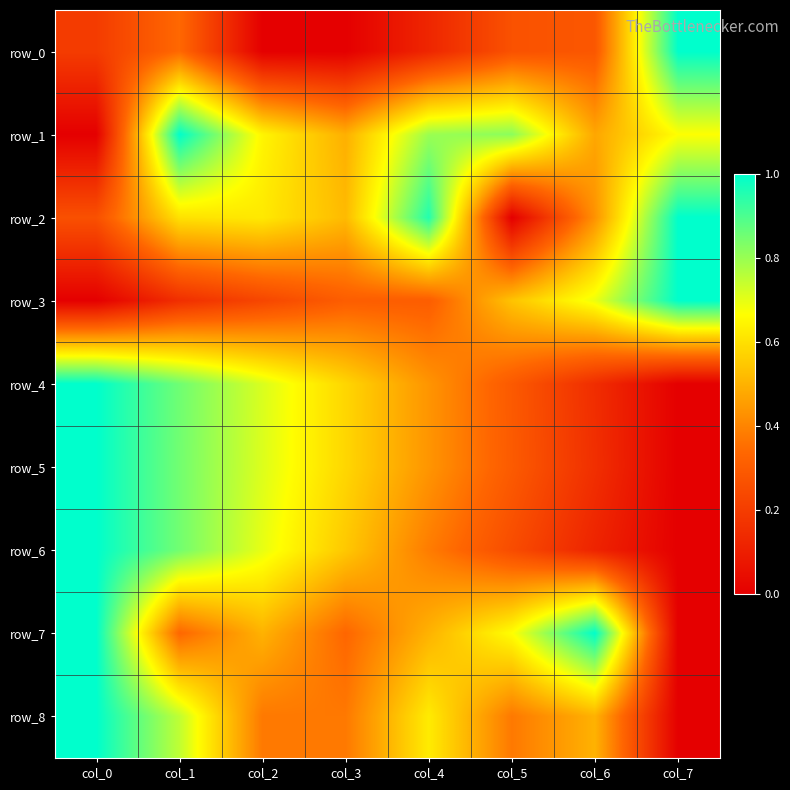

Is it true that row_6 equals 0.2 at col_5?

True